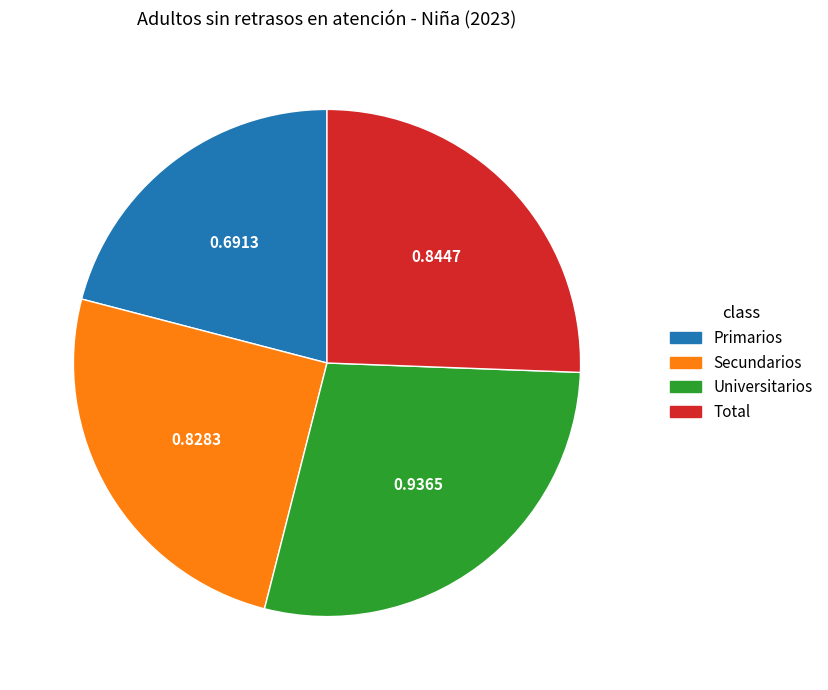

How many slices are in this pie chart?

4